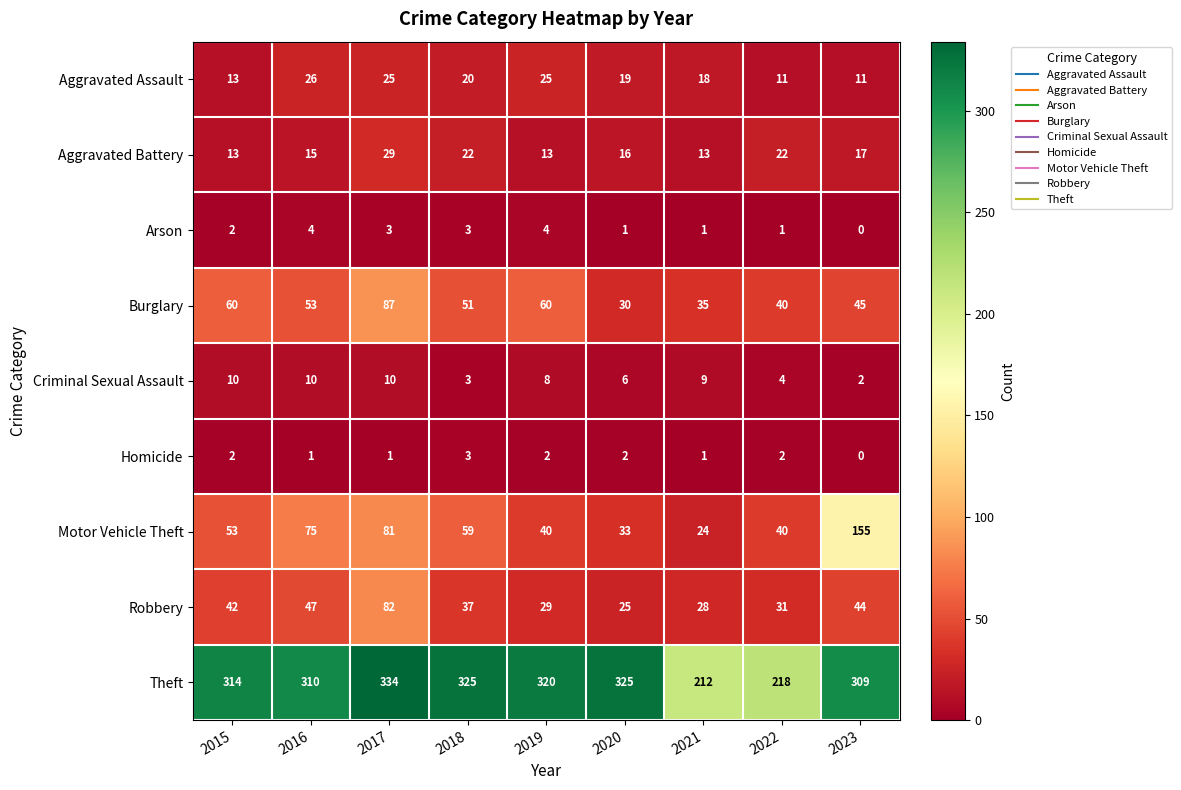

Which series has the largest total across all categories?

Theft